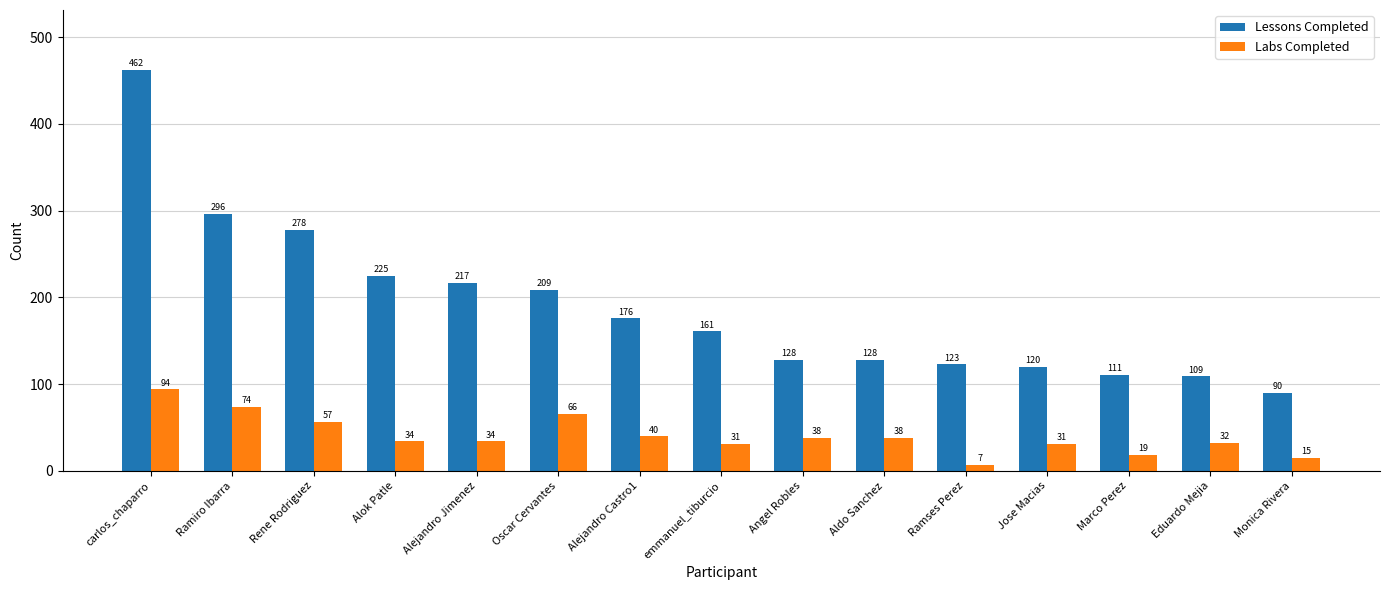

Where is Labs Completed nearest to the value 50?

Rene Rodriguez